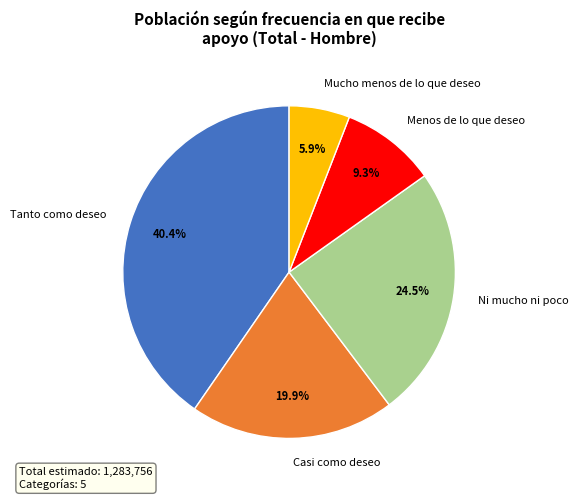

Combined, do Tanto como deseo and Menos de lo que deseo account for over 50%?

No